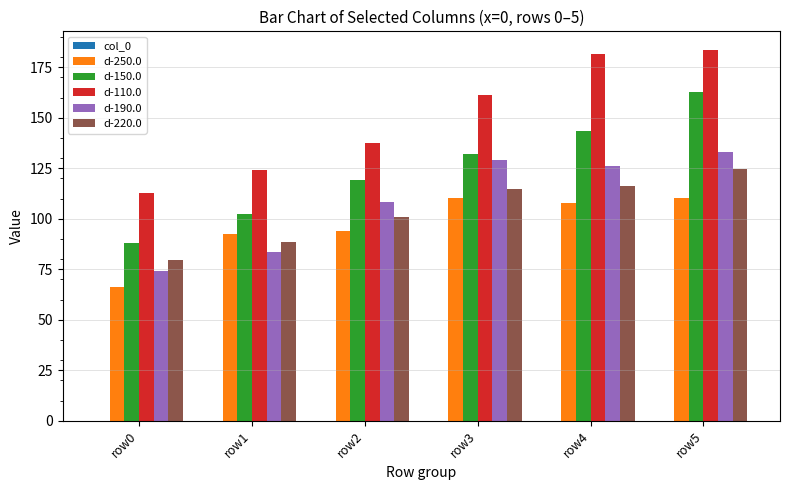

At row5, list the series in order from smallest to largest.

d-250.0, d-220.0, d-190.0, d-150.0, d-110.0